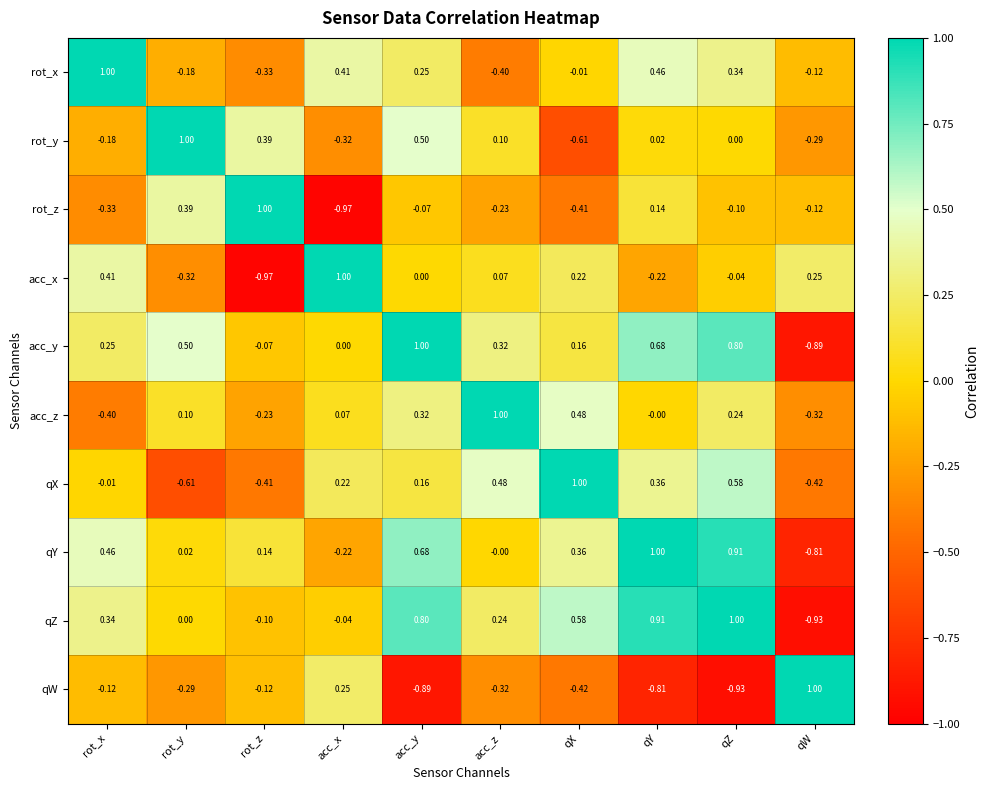

Which series has the largest total across all categories?

qZ